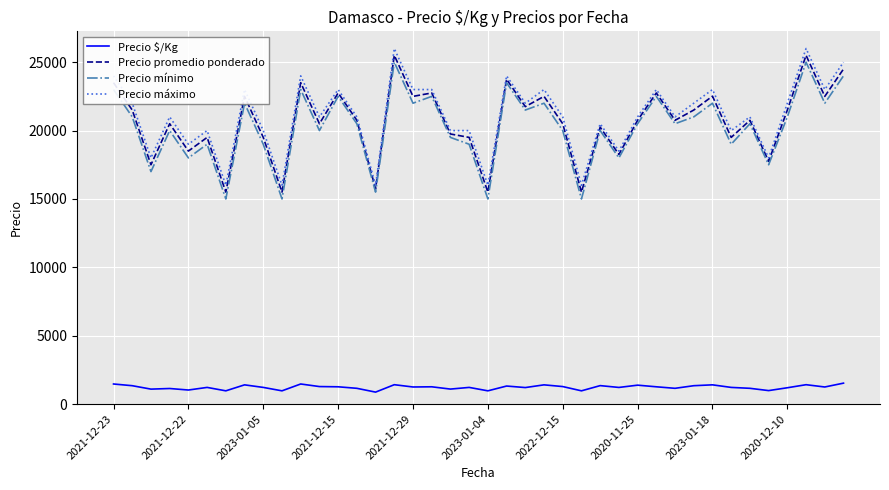

What is the maximum value shown in the chart?

26000